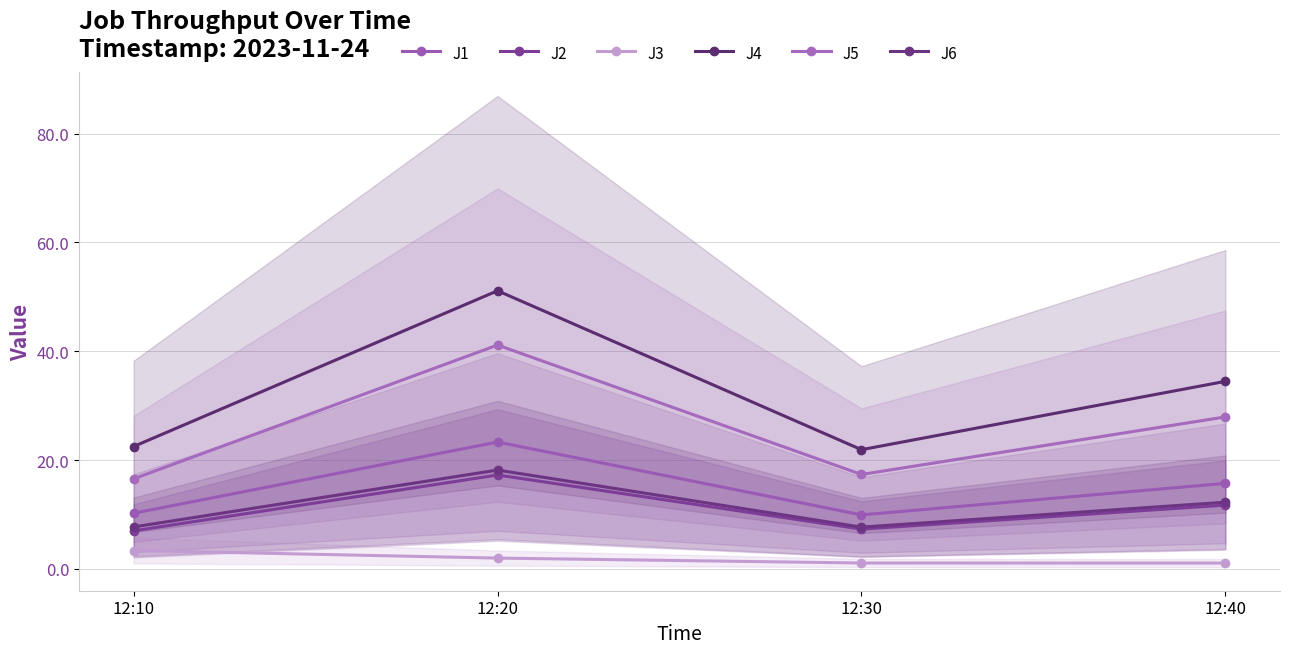

At 12:10, list the series in order from largest to smallest.

J4, J5, J1, J6, J2, J3